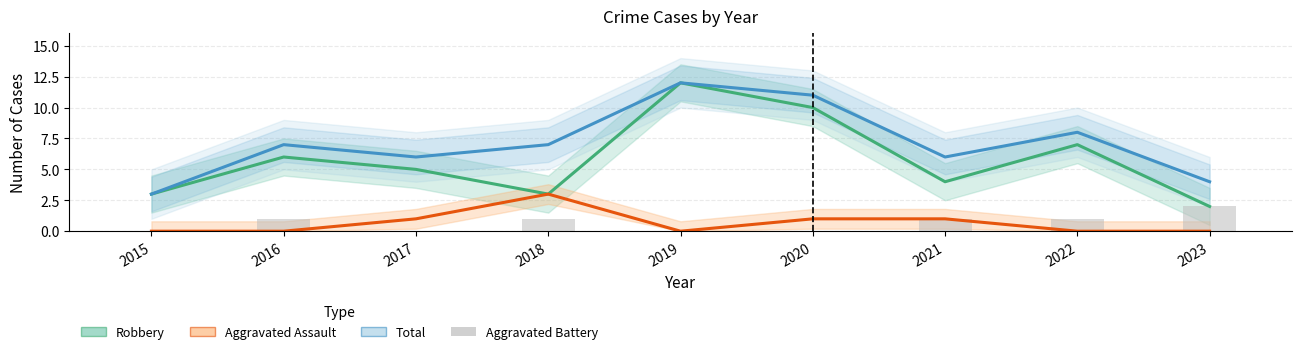

Which series has the largest total across all categories?

Total